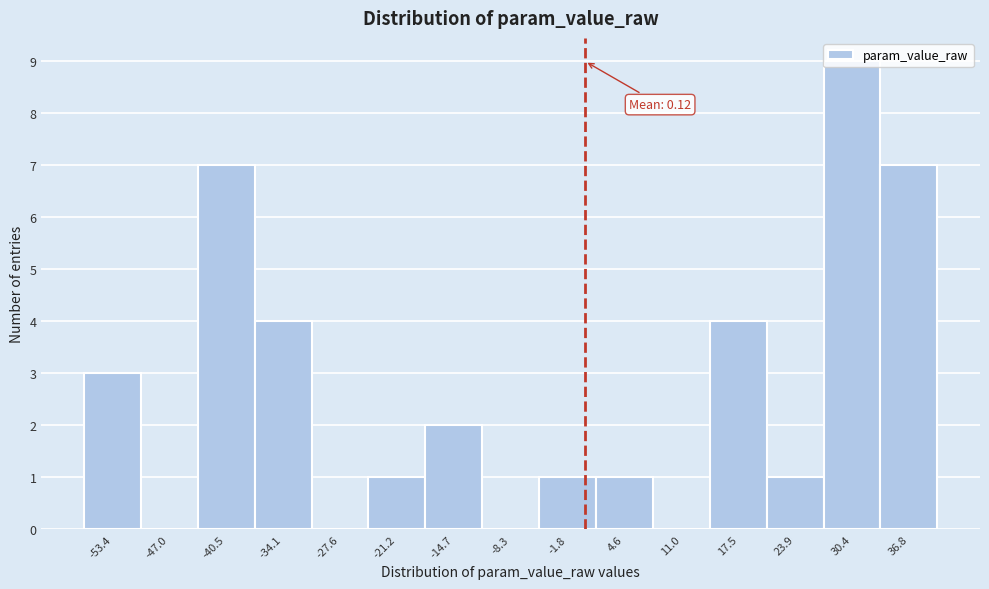

Over which range of the x-axis is the bar tallest?

27 to 34